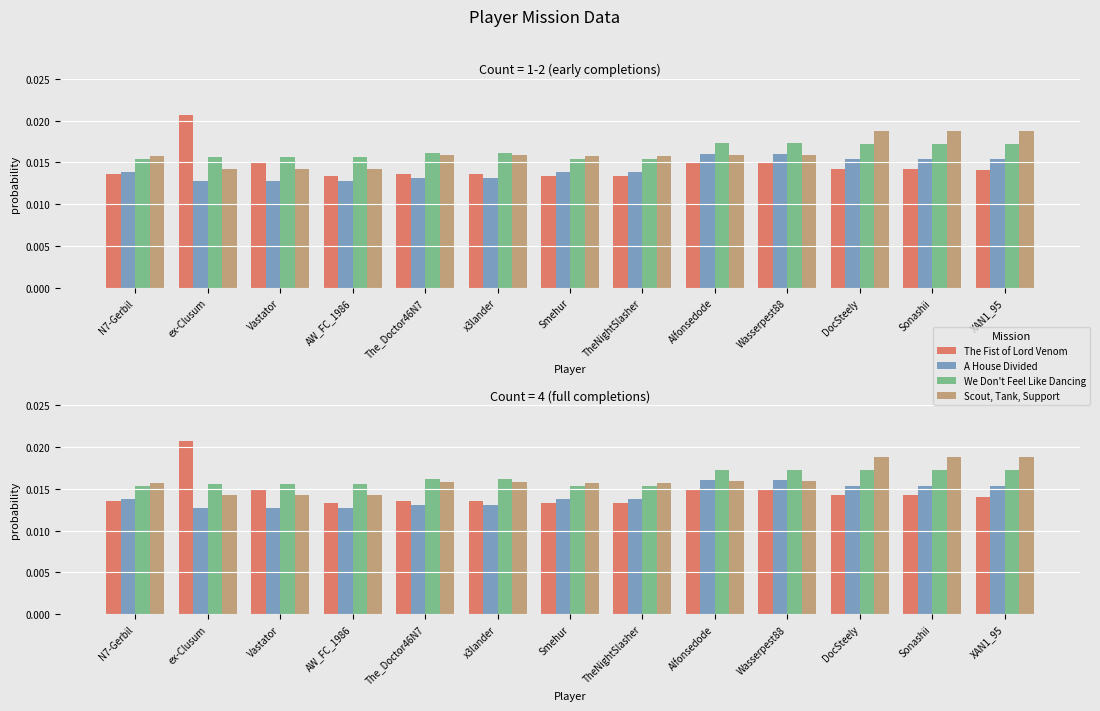

The We Don't Feel Like Dancing series shows 0.0 at Sonashii. True or false?

True